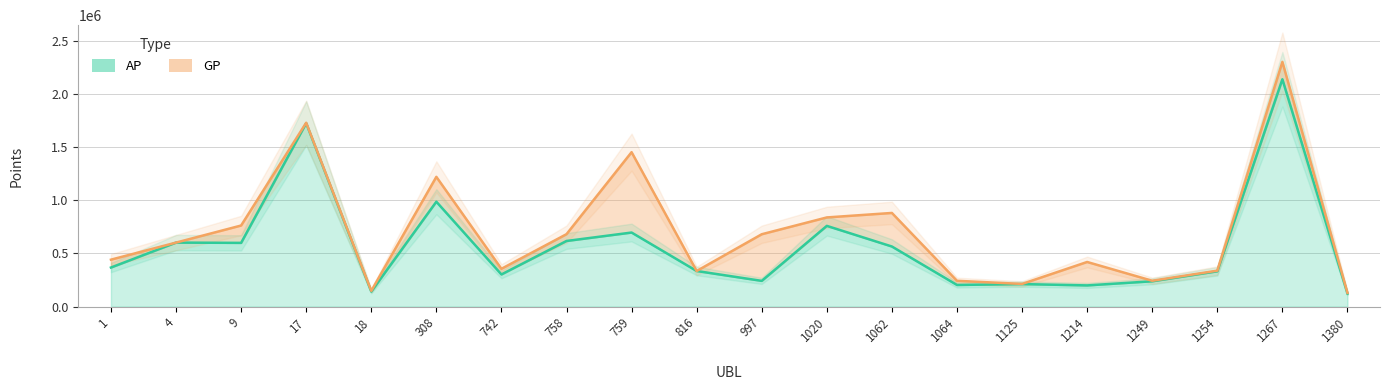

At how many categories does at least one series exceed 732457?

7